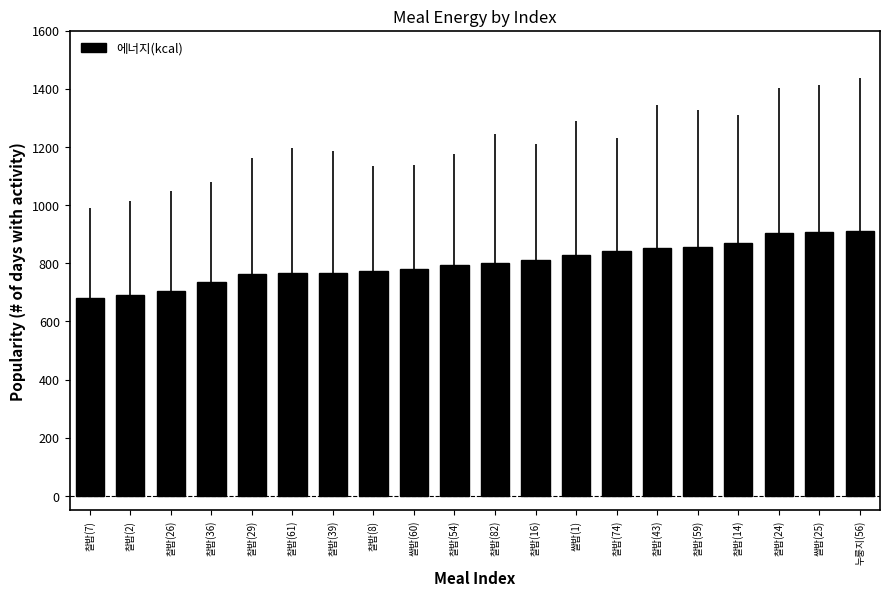

What is the minimum value shown in the chart?

679.5